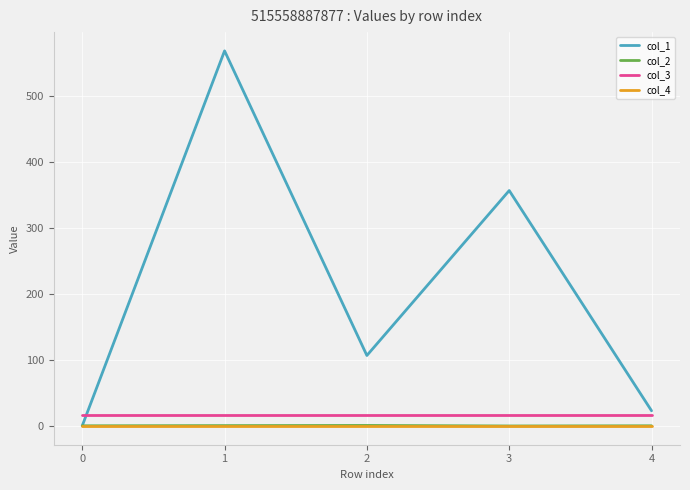

What are all the series names shown in the legend?

col_1, col_2, col_3, col_4